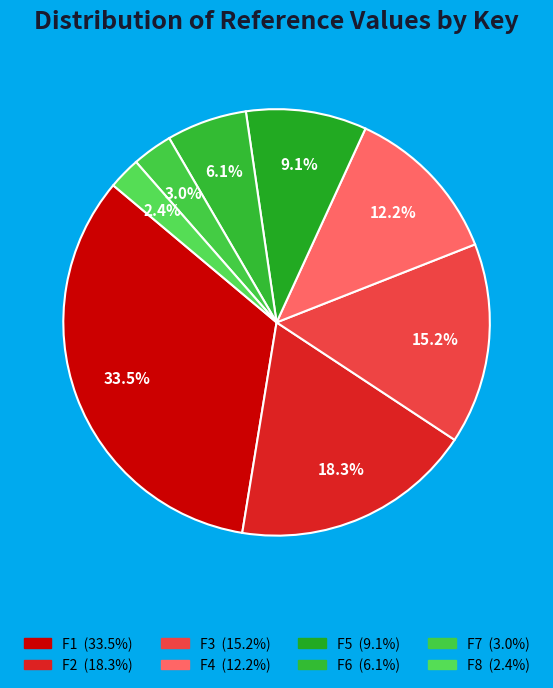

Is there any slice that represents more than half of the pie?

No